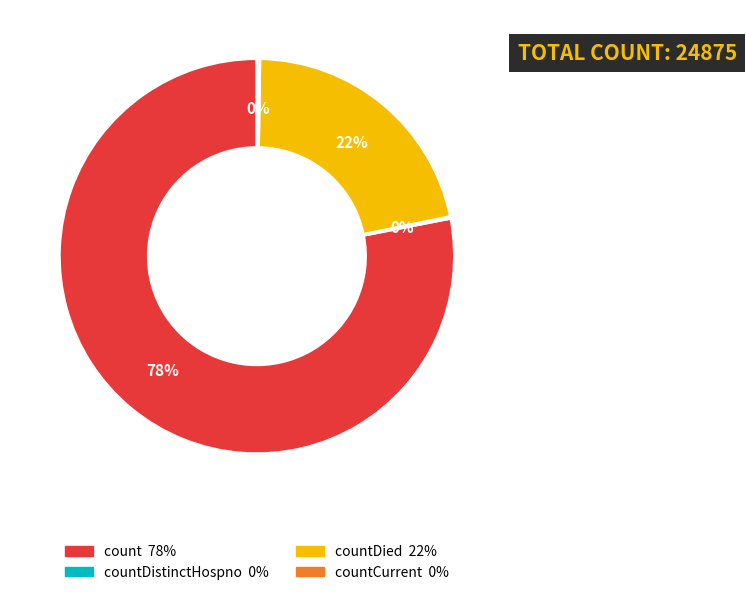

Does any single category account for the majority?

Yes